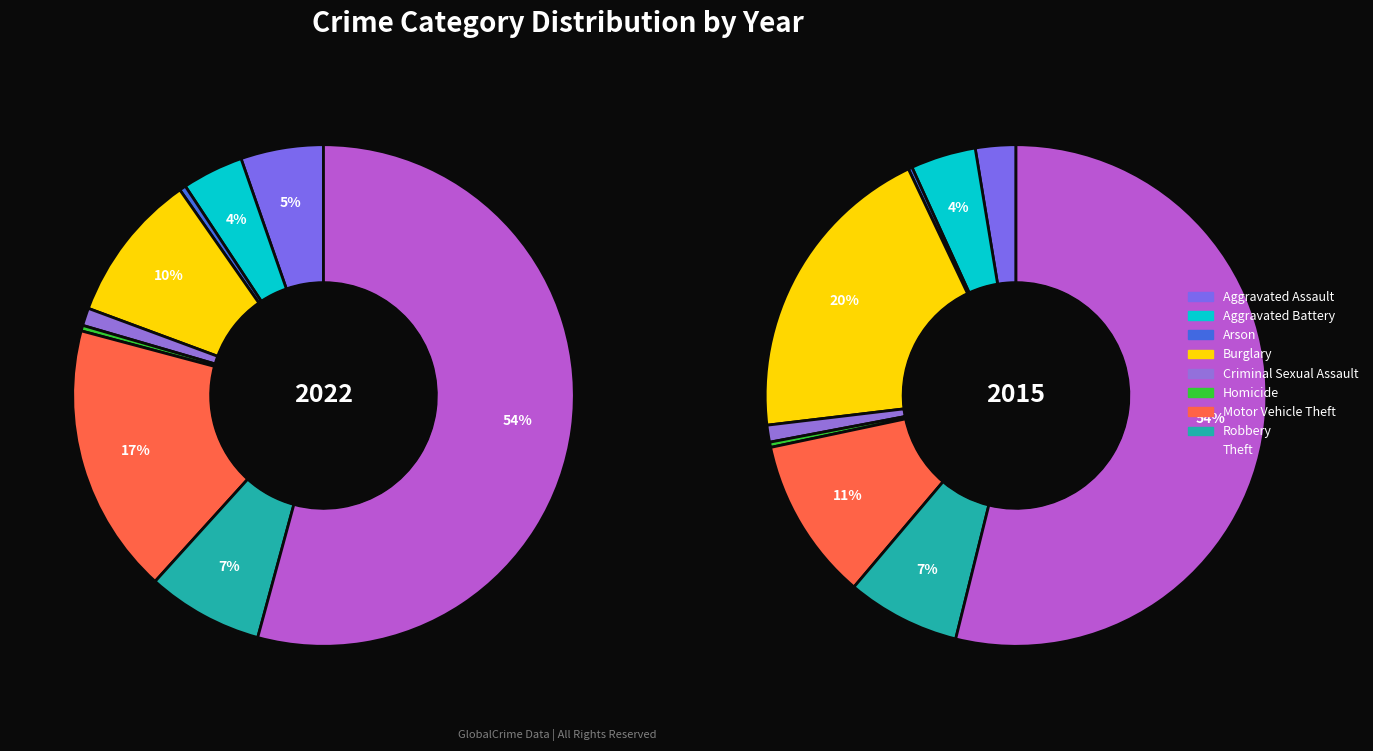

What is the smallest slice in the pie chart?

Arson